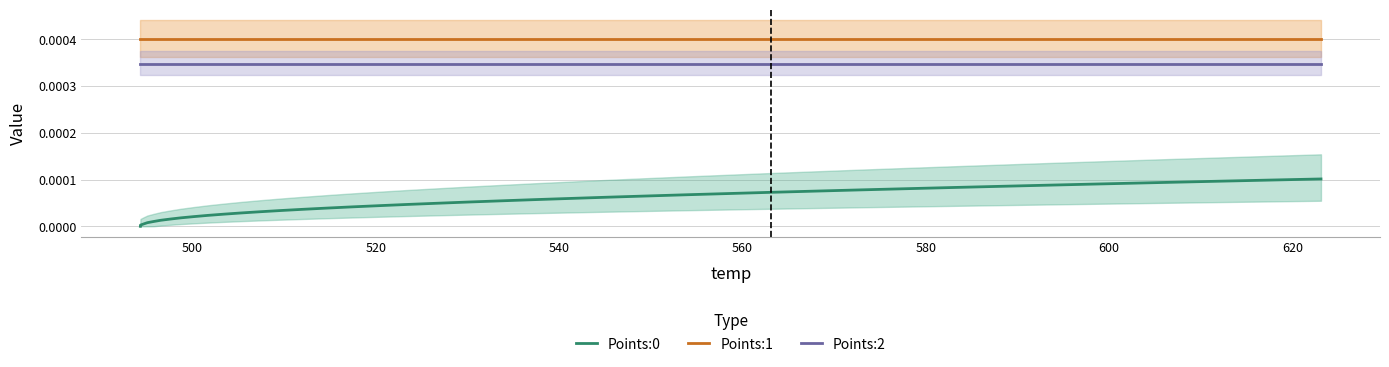

True or false: Points:2 and Points:1 intersect in this chart.

False